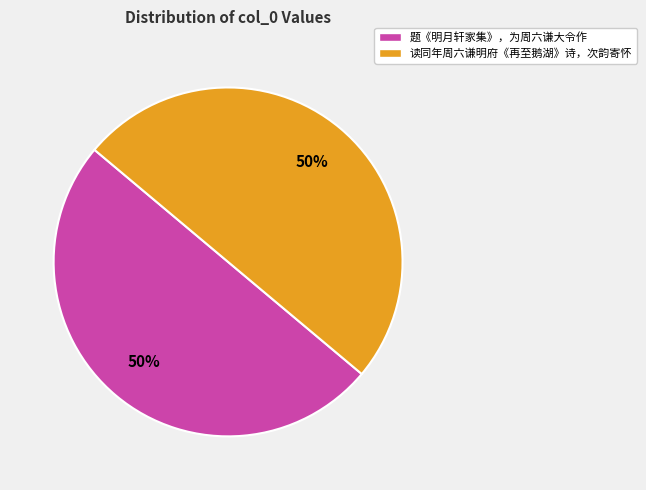

To the nearest percent, what percentage of the pie is 读同年周六谦明府《再至鹅湖》诗，次韵寄怀?

50%